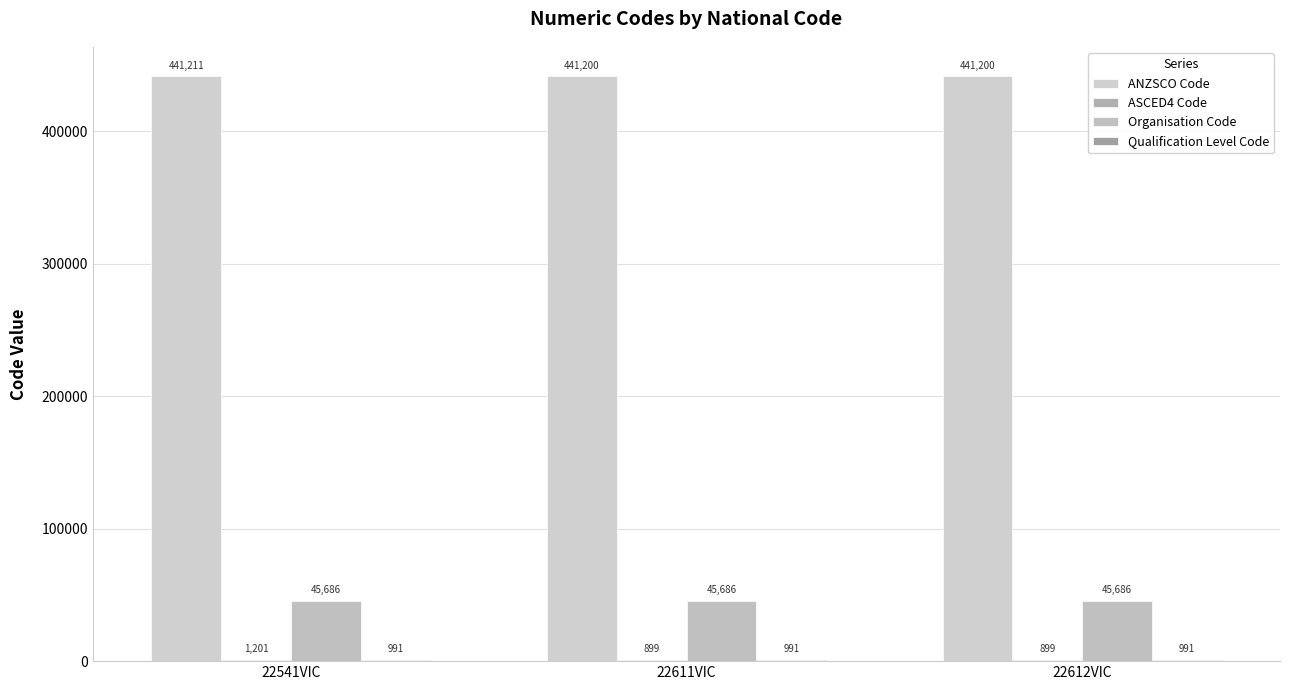

Count the number of data series in this chart.

4